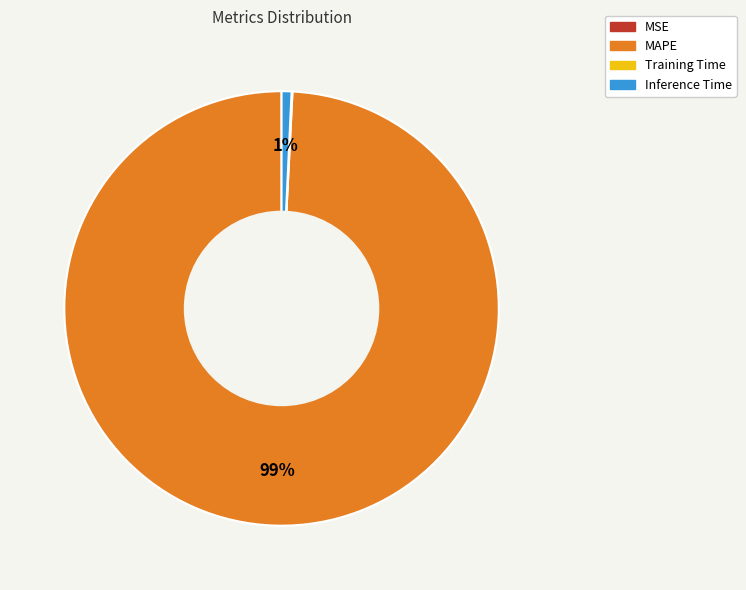

Does MAPE account for over 50% of the chart?

Yes